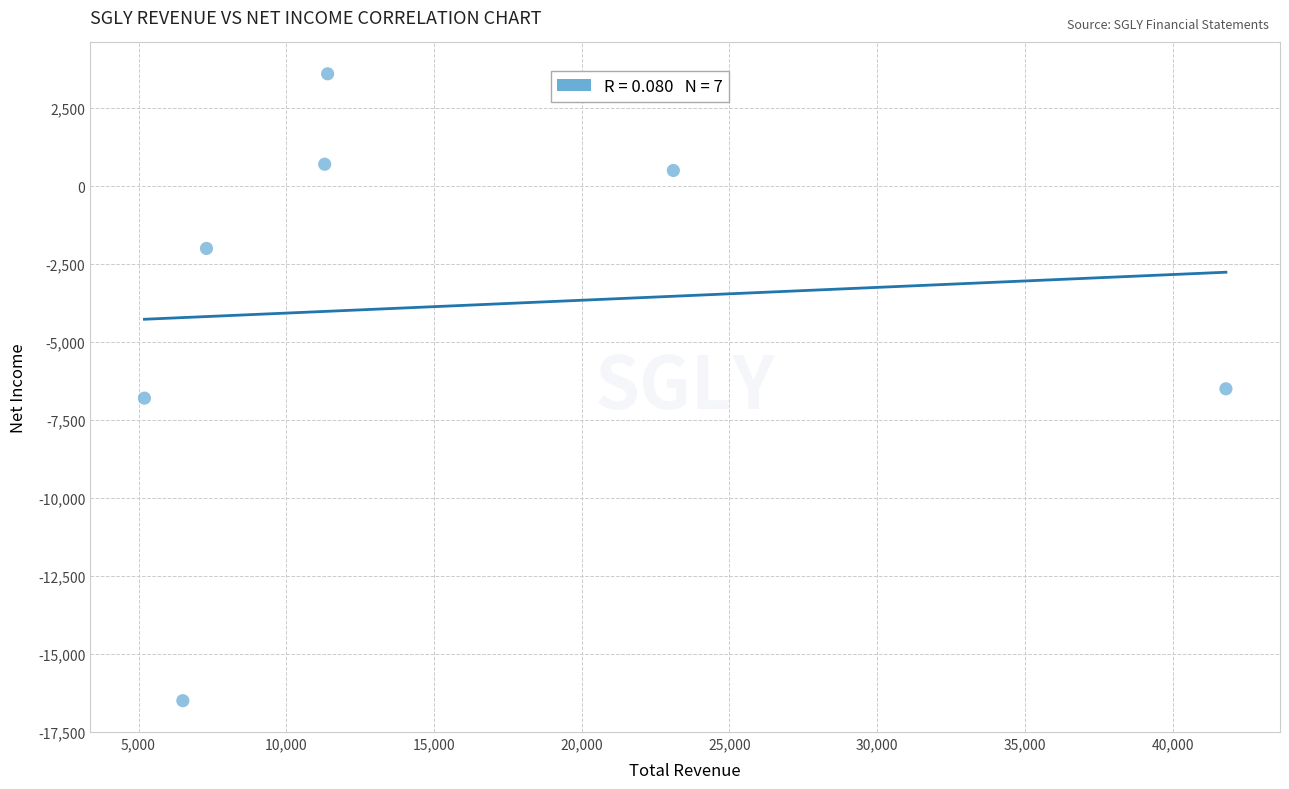

What is the range of X values (max minus min)?

36600